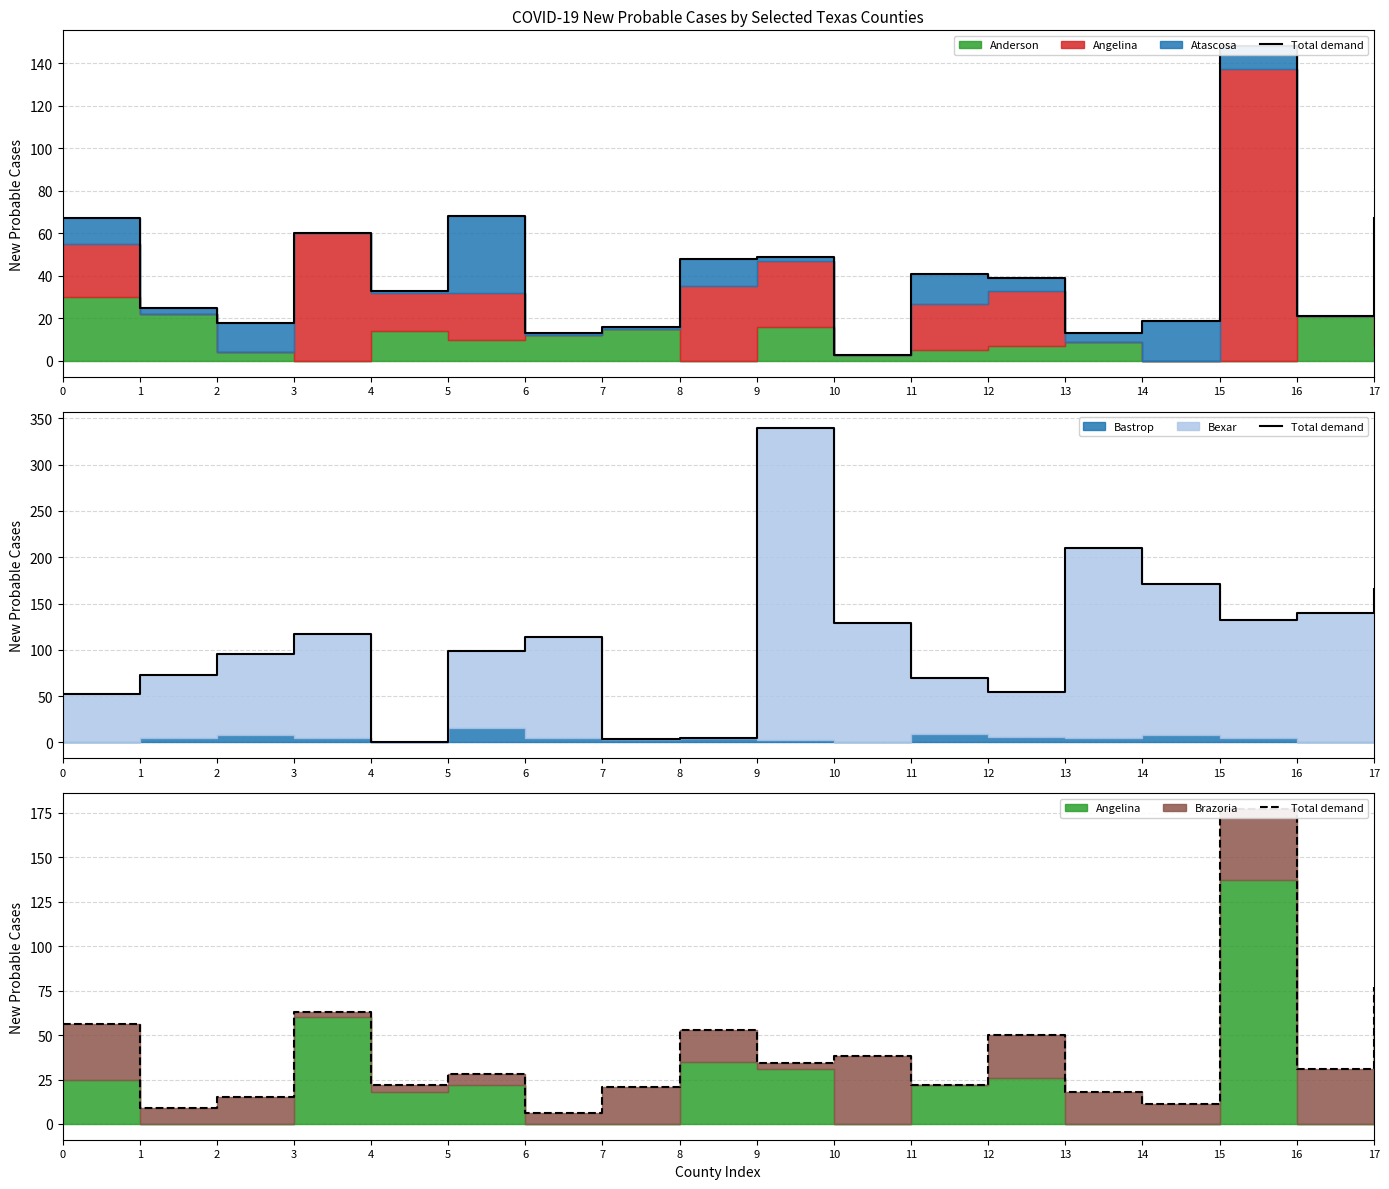

Count the number of values greater than 31.

8